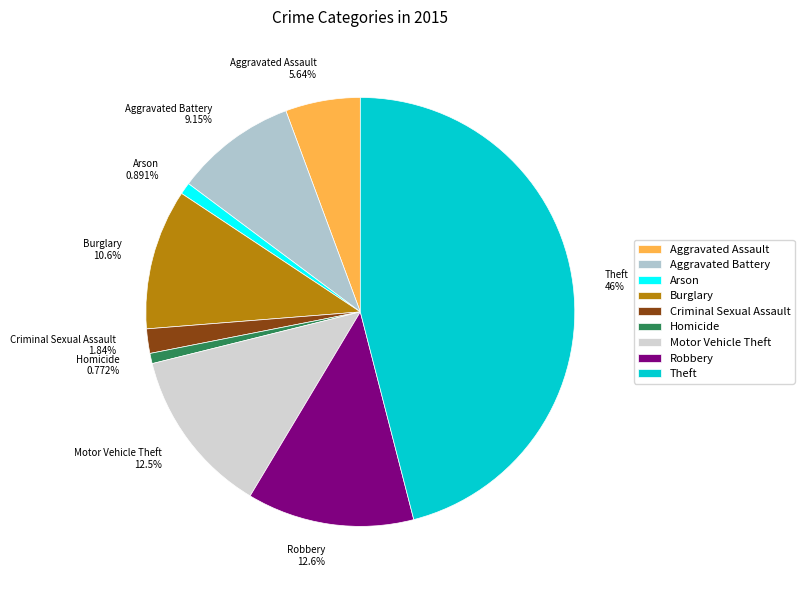

True or false: Arson accounts for 11% of the total.

False